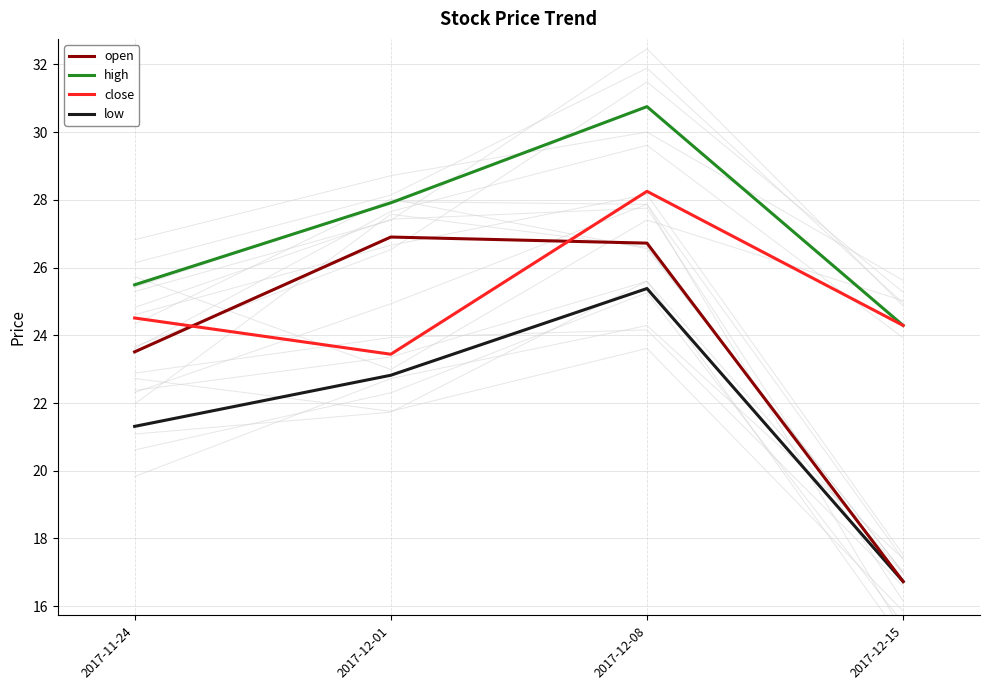

True or false: low and high intersect in this chart.

False